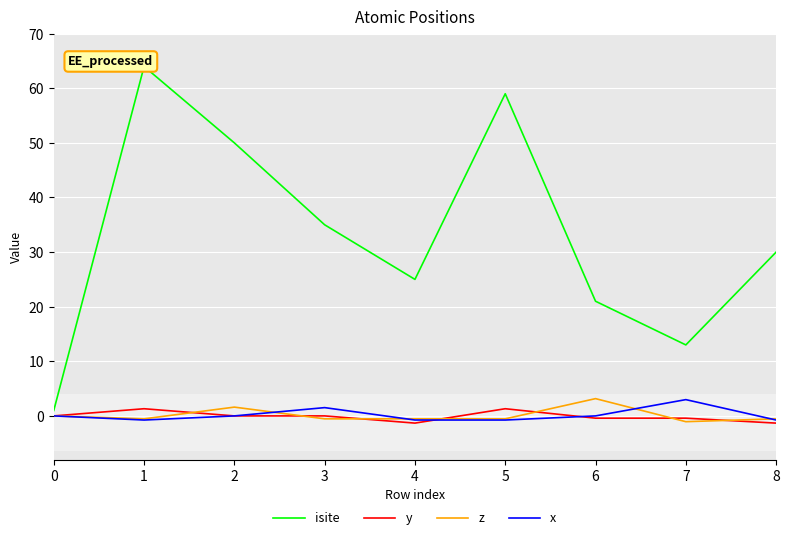

What are all the series names shown in the legend?

isite, y, z, x